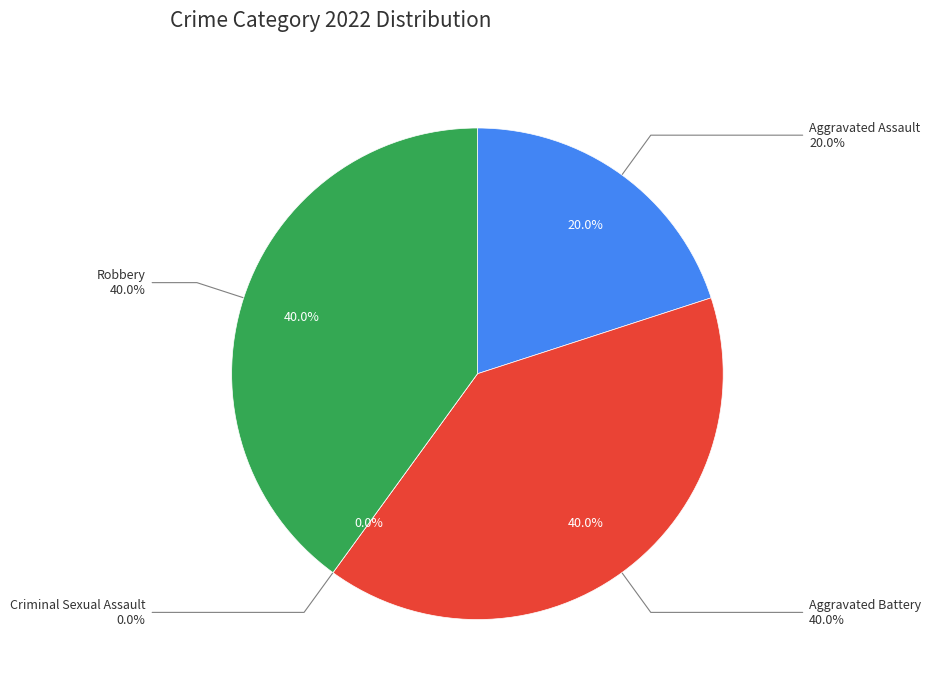

How much of the chart is everything except Aggravated Battery?

60.0%